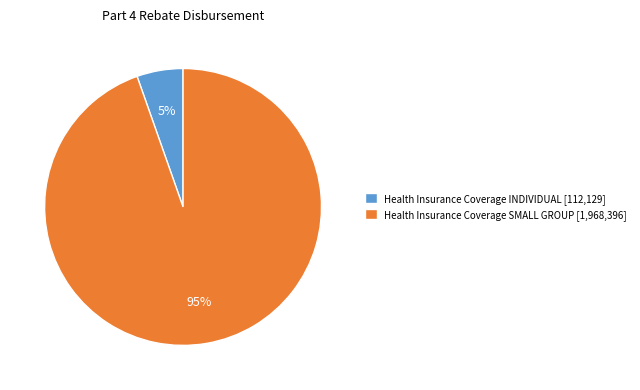

Is the sum of Health Insurance Coverage SMALL GROUP [1,968,396] and Health Insurance Coverage INDIVIDUAL [112,129] greater than half?

Yes